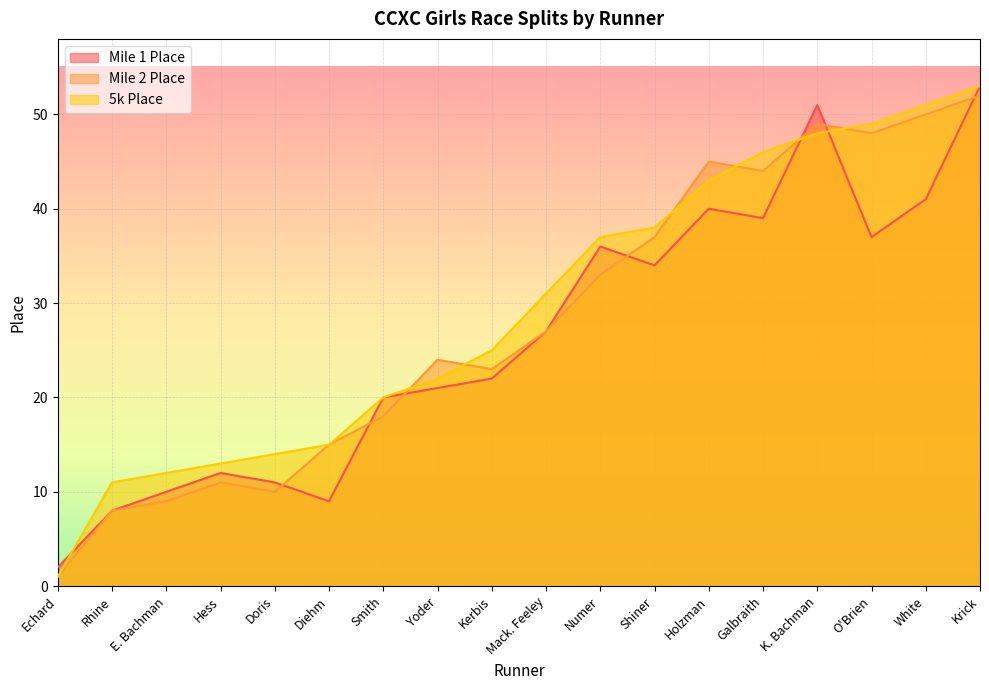

True or false: 5k Place and Mile 2 Place cross at least once.

True